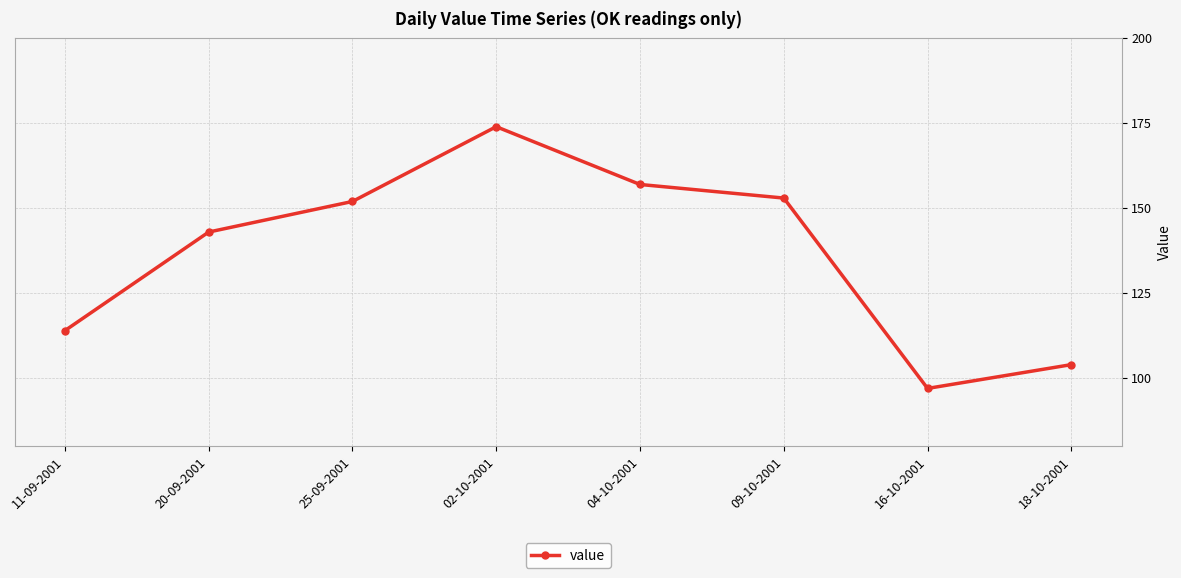

Reading left to right, transcribe all the data shown in this chart.

11-09-2001=114	20-09-2001=143	25-09-2001=152	02-10-2001=174	04-10-2001=157	09-10-2001=153	16-10-2001=97	18-10-2001=104